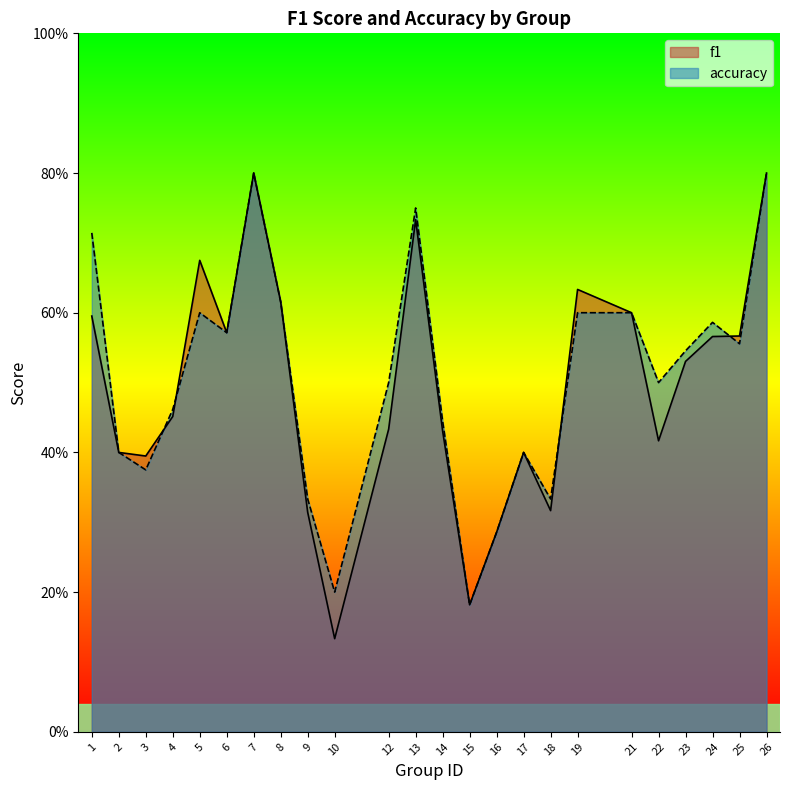

Is it true that f1 equals 0.6 at 6?

True